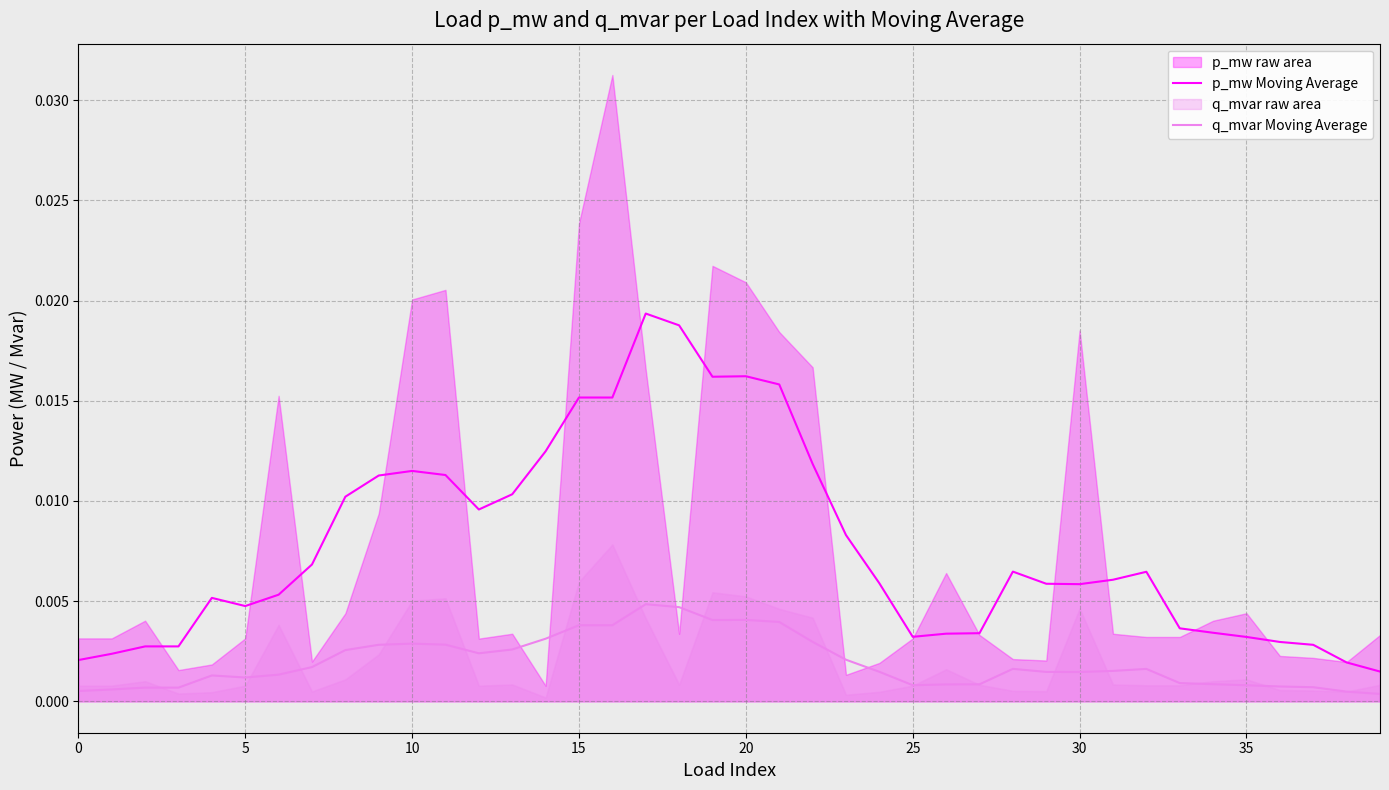

True or false: q_mvar Moving Average and p_mw Moving Average intersect in this chart.

False